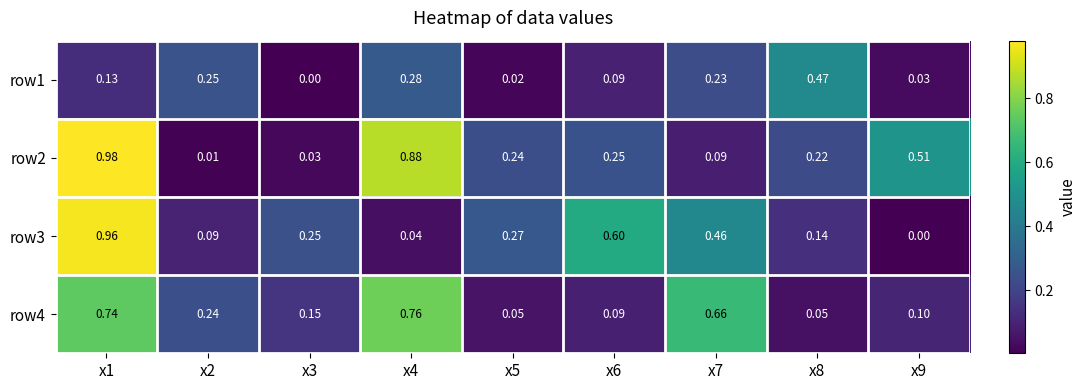

Reading left to right, what are all the values shown in this chart?

row1: x1=0.1	x2=0.2	x3=0.0	x4=0.3	x5=0.0	x6=0.1	x7=0.2	x8=0.5	x9=0.0
row2: x1=1.0	x2=0.0	x3=0.0	x4=0.9	x5=0.2	x6=0.2	x7=0.1	x8=0.2	x9=0.5
row3: x1=1.0	x2=0.1	x3=0.2	x4=0.0	x5=0.3	x6=0.6	x7=0.5	x8=0.1	x9=0.0
row4: x1=0.7	x2=0.2	x3=0.1	x4=0.8	x5=0.1	x6=0.1	x7=0.7	x8=0.1	x9=0.1